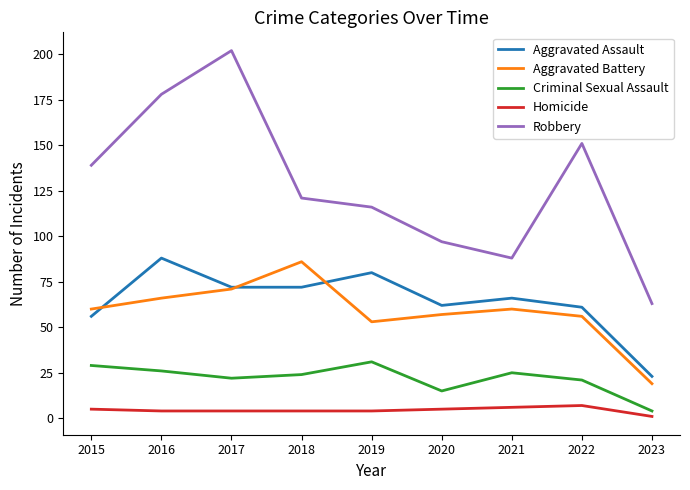

At which category does the chart reach its peak across all series?

2017